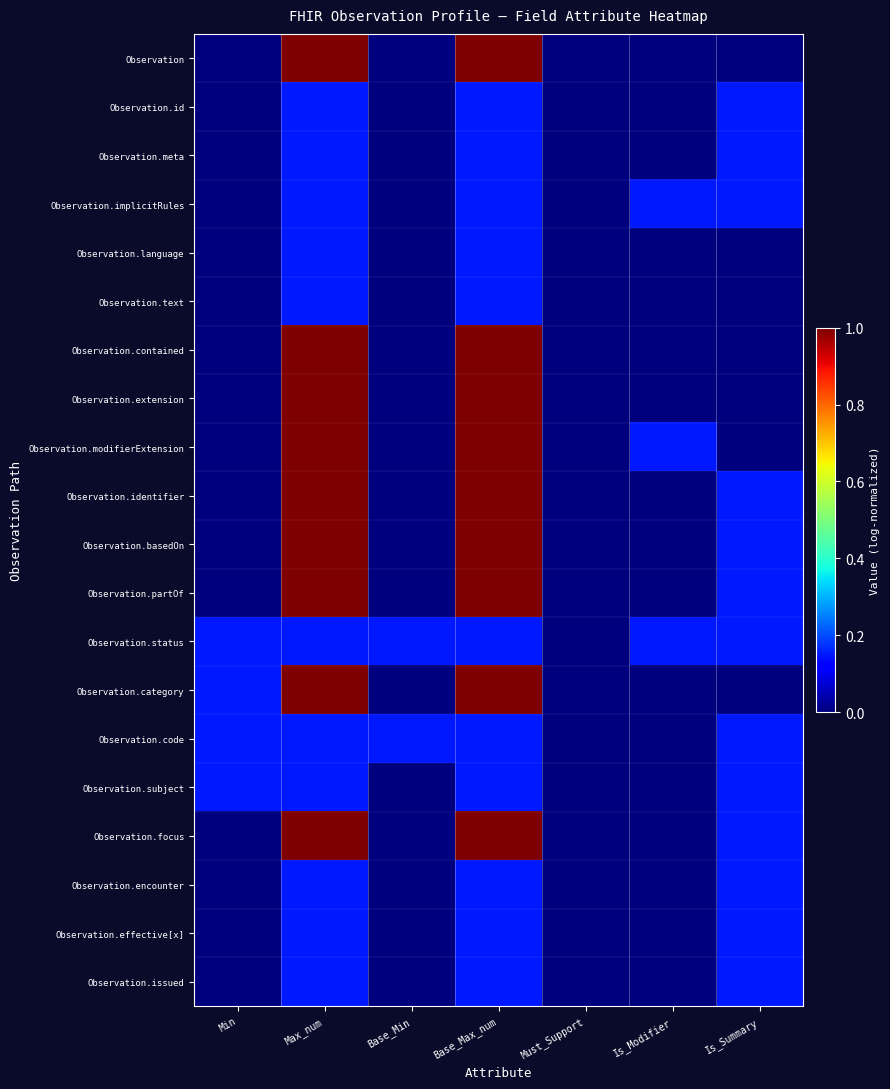

Reading left to right, extract all data points from this chart.

Observation: Min=0.0	Max_num=1.0	Base_Min=0.0	Base_Max_num=1.0	Must_Support=0.0	Is_Modifier=0.0	Is_Summary=0.0
Observation.id: Min=0.0	Max_num=0.2	Base_Min=0.0	Base_Max_num=0.2	Must_Support=0.0	Is_Modifier=0.0	Is_Summary=0.2
Observation.meta: Min=0.0	Max_num=0.2	Base_Min=0.0	Base_Max_num=0.2	Must_Support=0.0	Is_Modifier=0.0	Is_Summary=0.2
Observation.implicitRules: Min=0.0	Max_num=0.2	Base_Min=0.0	Base_Max_num=0.2	Must_Support=0.0	Is_Modifier=0.2	Is_Summary=0.2
Observation.language: Min=0.0	Max_num=0.2	Base_Min=0.0	Base_Max_num=0.2	Must_Support=0.0	Is_Modifier=0.0	Is_Summary=0.0
Observation.text: Min=0.0	Max_num=0.2	Base_Min=0.0	Base_Max_num=0.2	Must_Support=0.0	Is_Modifier=0.0	Is_Summary=0.0
Observation.contained: Min=0.0	Max_num=1.0	Base_Min=0.0	Base_Max_num=1.0	Must_Support=0.0	Is_Modifier=0.0	Is_Summary=0.0
Observation.extension: Min=0.0	Max_num=1.0	Base_Min=0.0	Base_Max_num=1.0	Must_Support=0.0	Is_Modifier=0.0	Is_Summary=0.0
Observation.modifierExtension: Min=0.0	Max_num=1.0	Base_Min=0.0	Base_Max_num=1.0	Must_Support=0.0	Is_Modifier=0.2	Is_Summary=0.0
Observation.identifier: Min=0.0	Max_num=1.0	Base_Min=0.0	Base_Max_num=1.0	Must_Support=0.0	Is_Modifier=0.0	Is_Summary=0.2
Observation.basedOn: Min=0.0	Max_num=1.0	Base_Min=0.0	Base_Max_num=1.0	Must_Support=0.0	Is_Modifier=0.0	Is_Summary=0.2
Observation.partOf: Min=0.0	Max_num=1.0	Base_Min=0.0	Base_Max_num=1.0	Must_Support=0.0	Is_Modifier=0.0	Is_Summary=0.2
Observation.status: Min=0.2	Max_num=0.2	Base_Min=0.2	Base_Max_num=0.2	Must_Support=0.0	Is_Modifier=0.2	Is_Summary=0.2
Observation.category: Min=0.2	Max_num=1.0	Base_Min=0.0	Base_Max_num=1.0	Must_Support=0.0	Is_Modifier=0.0	Is_Summary=0.0
Observation.code: Min=0.2	Max_num=0.2	Base_Min=0.2	Base_Max_num=0.2	Must_Support=0.0	Is_Modifier=0.0	Is_Summary=0.2
Observation.subject: Min=0.2	Max_num=0.2	Base_Min=0.0	Base_Max_num=0.2	Must_Support=0.0	Is_Modifier=0.0	Is_Summary=0.2
Observation.focus: Min=0.0	Max_num=1.0	Base_Min=0.0	Base_Max_num=1.0	Must_Support=0.0	Is_Modifier=0.0	Is_Summary=0.2
Observation.encounter: Min=0.0	Max_num=0.2	Base_Min=0.0	Base_Max_num=0.2	Must_Support=0.0	Is_Modifier=0.0	Is_Summary=0.2
Observation.effective[x]: Min=0.0	Max_num=0.2	Base_Min=0.0	Base_Max_num=0.2	Must_Support=0.0	Is_Modifier=0.0	Is_Summary=0.2
Observation.issued: Min=0.0	Max_num=0.2	Base_Min=0.0	Base_Max_num=0.2	Must_Support=0.0	Is_Modifier=0.0	Is_Summary=0.2